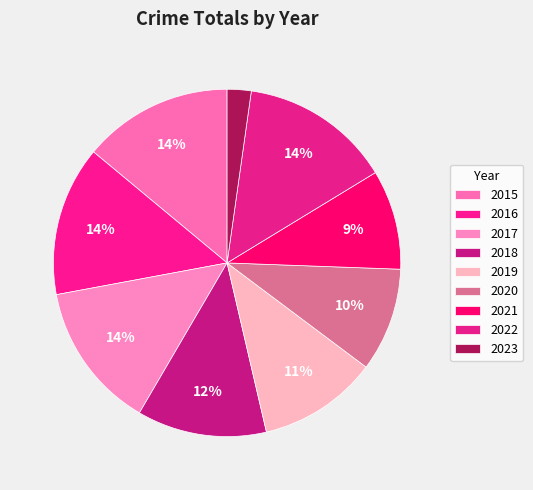

How many segments does this pie chart have?

9